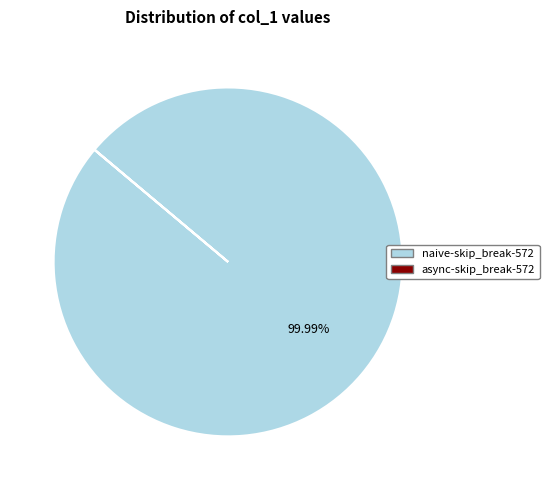

Is there a majority slice in this chart?

Yes